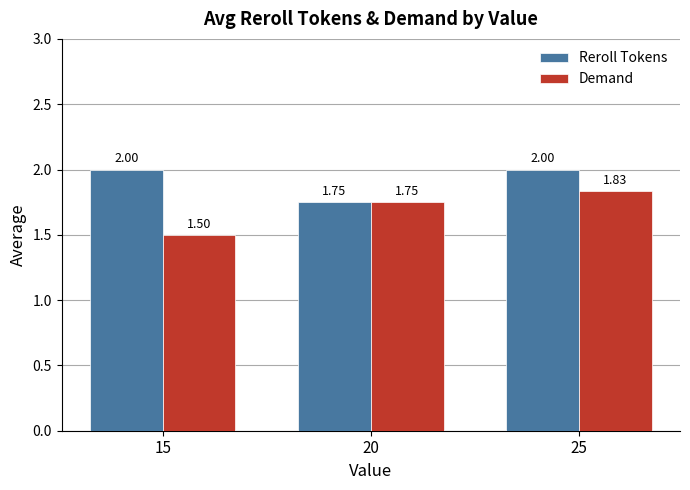

What is the sum of the Reroll Tokens values at 20 and 25?

3.8